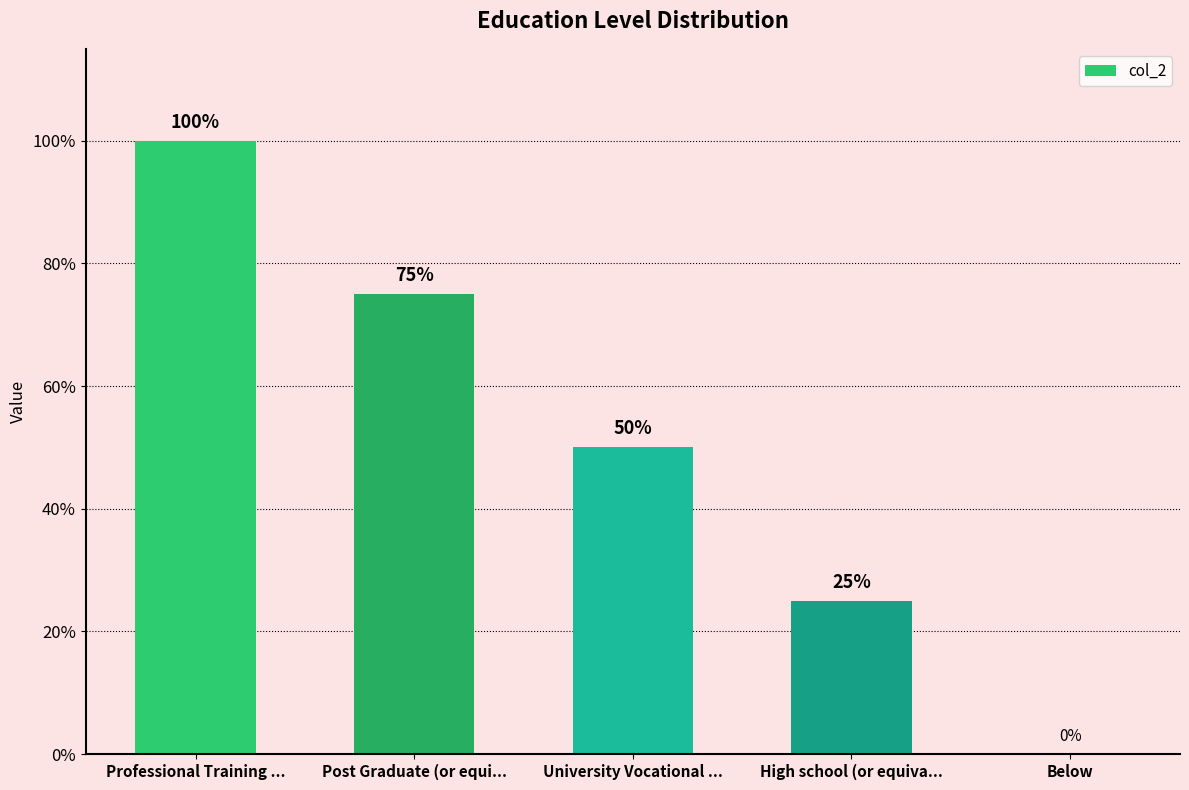

Is it true that the value at Professional Training ... is 171?

False